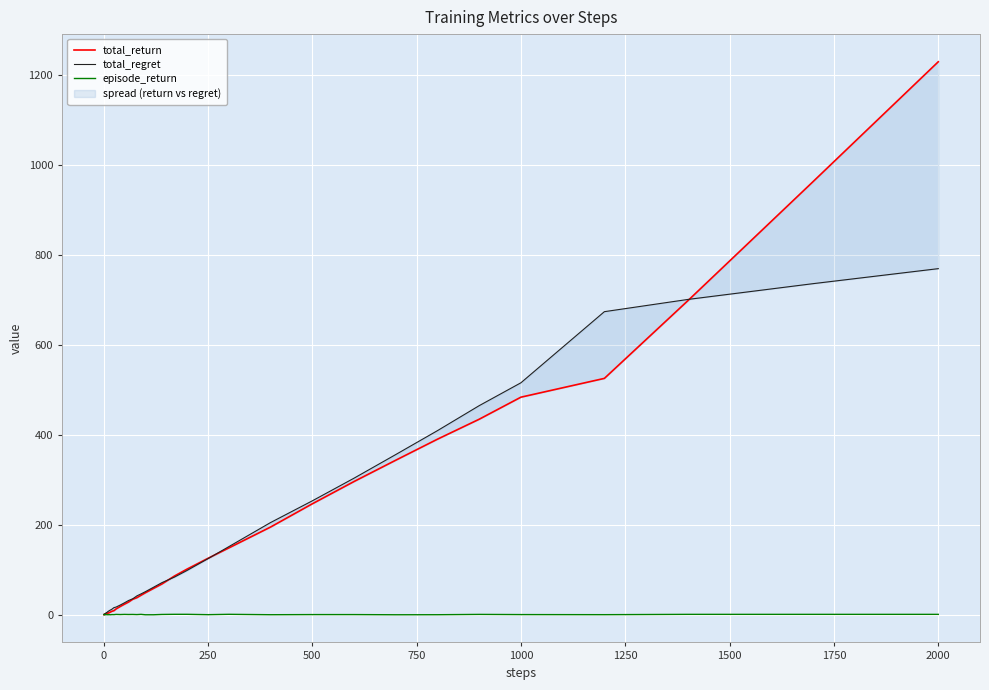

Which series has the largest total across all categories?

total_return